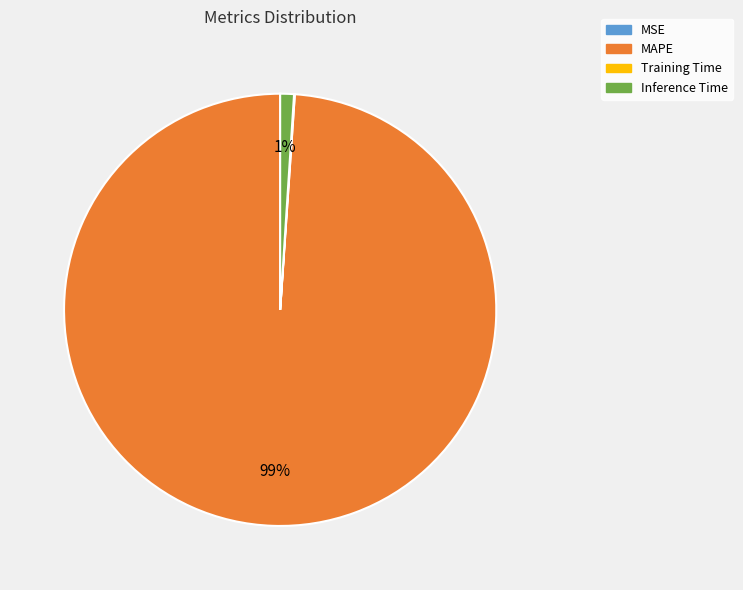

Which category has the biggest portion of the pie?

MAPE